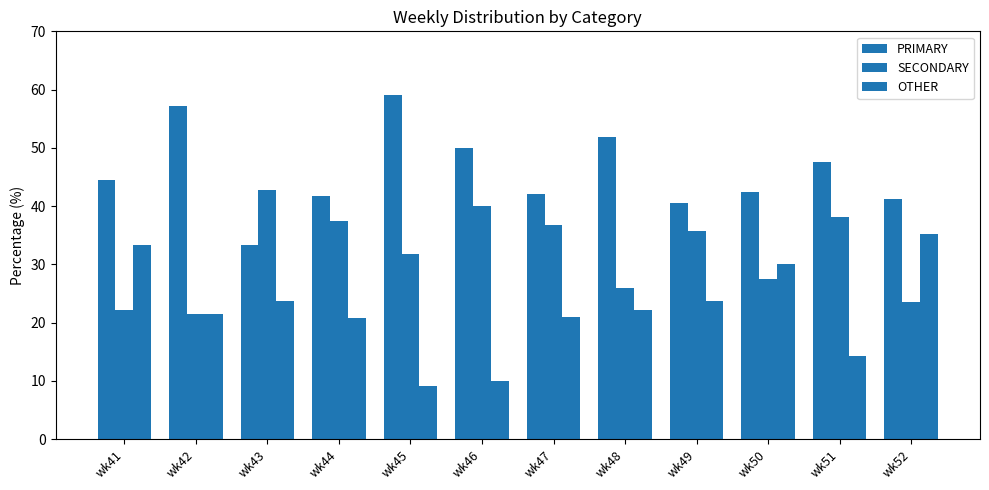

How many data points in PRIMARY are above 44?

6